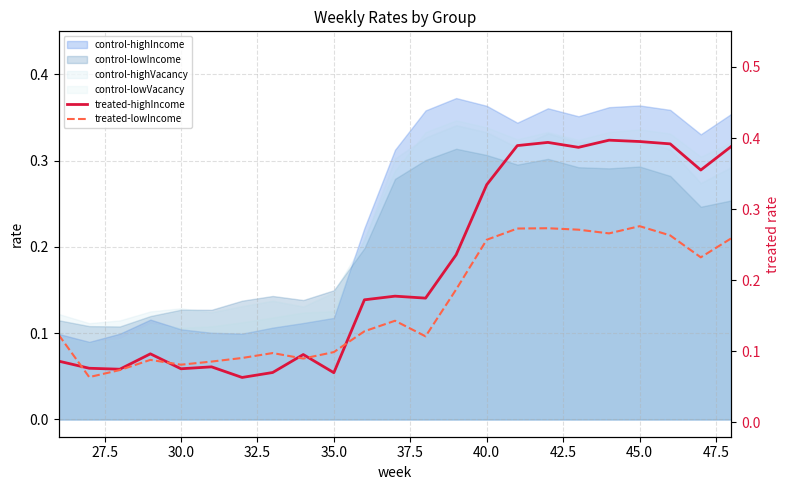

True or false: treated-lowIncome has more than 0 points higher than both neighbors.

True